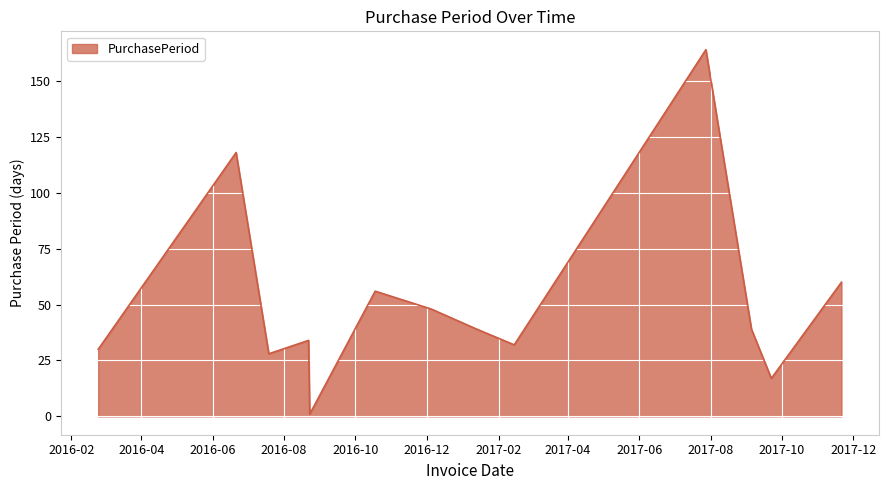

What is the difference between the maximum and minimum values?

163